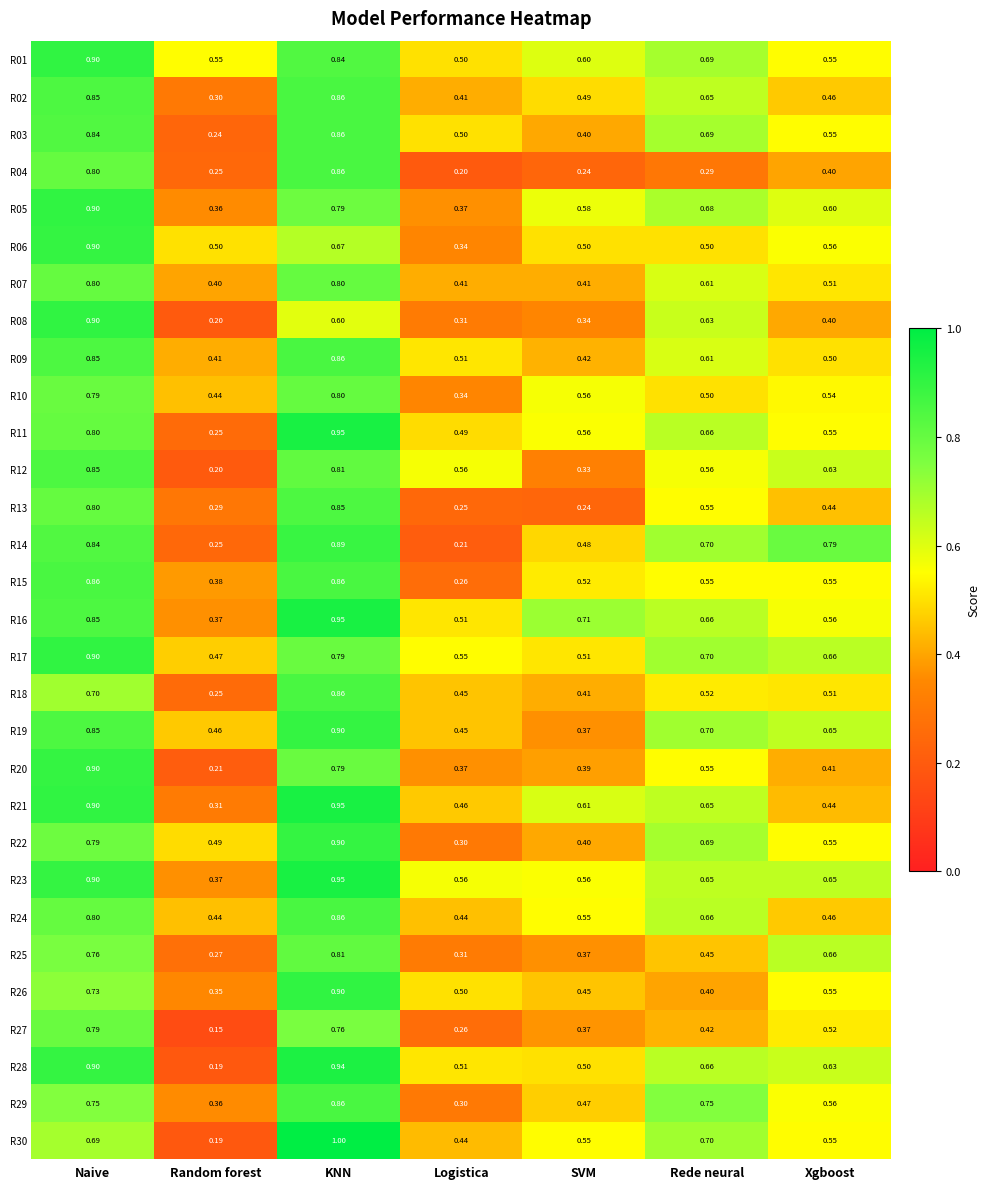

Rank the categories by R21 value from lowest to highest.

Random forest, Xgboost, Logistica, SVM, Rede neural, Naive, KNN